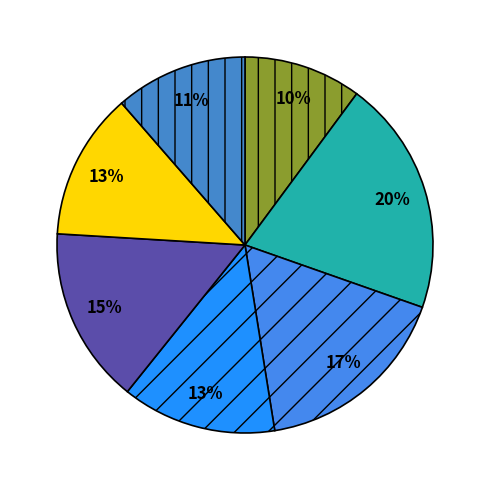

Does any single category account for the majority?

No